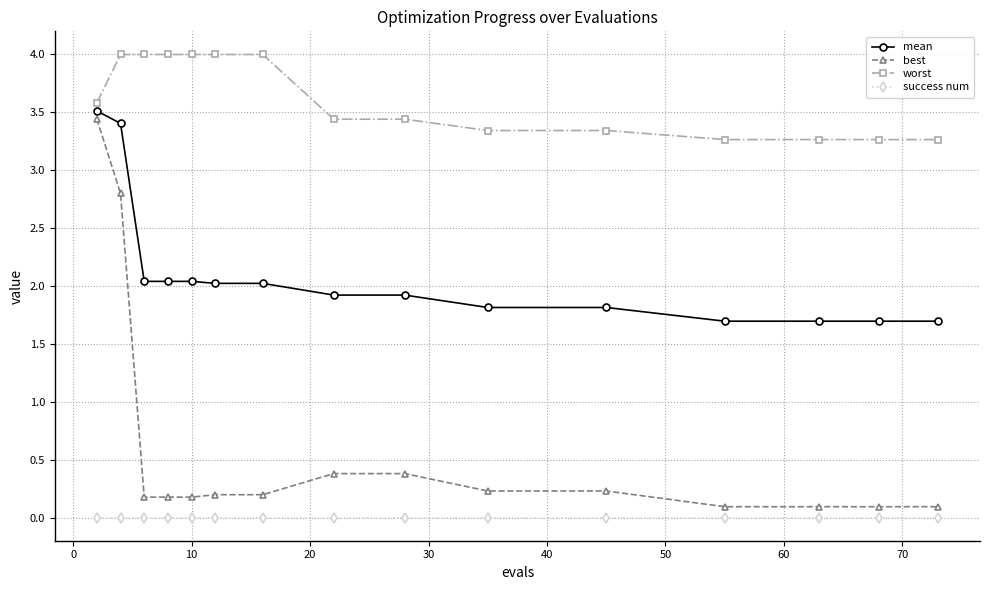

How many data points does each series have?

15